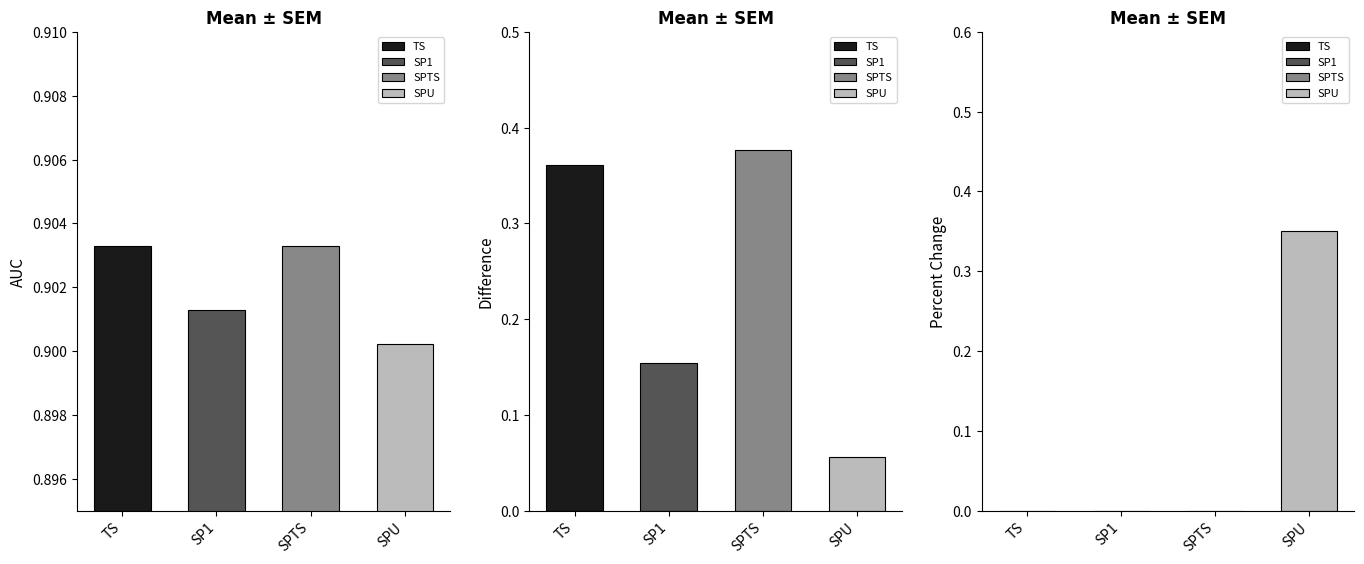

How many bars are there in total?

12